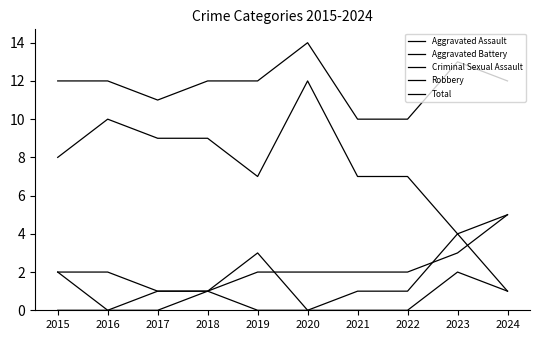

Is it true that Total equals 12 at 2024?

True